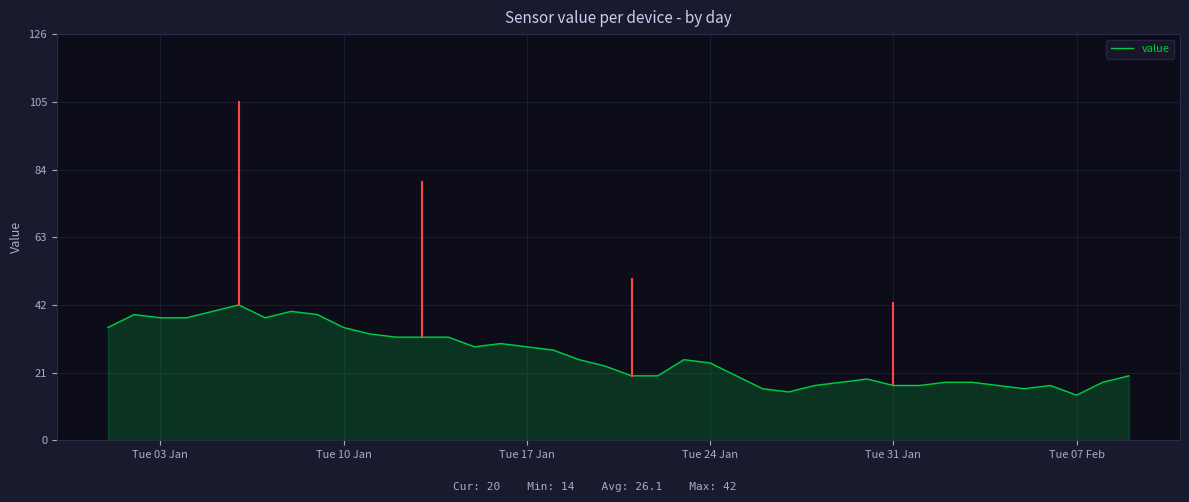

What is the difference between the maximum and minimum values?

28